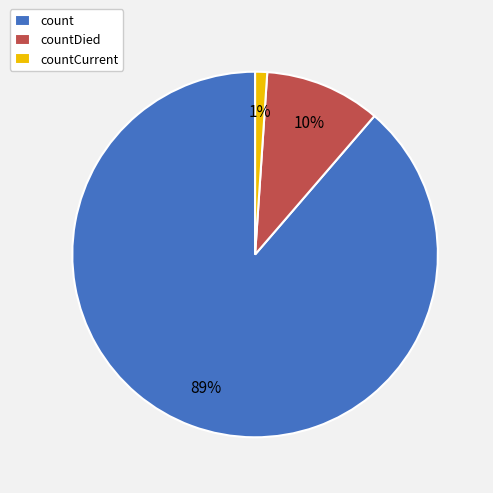

Which category has the biggest portion of the pie?

count